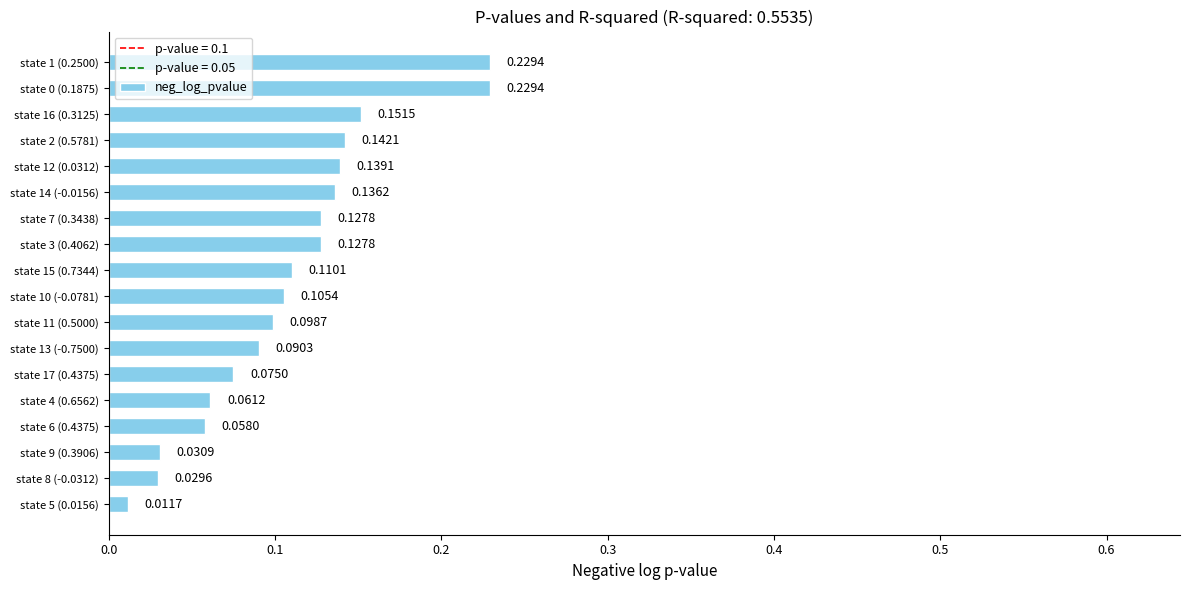

Between state 3 (0.4062) and state 13 (-0.7500), which is larger?

state 3 (0.4062)